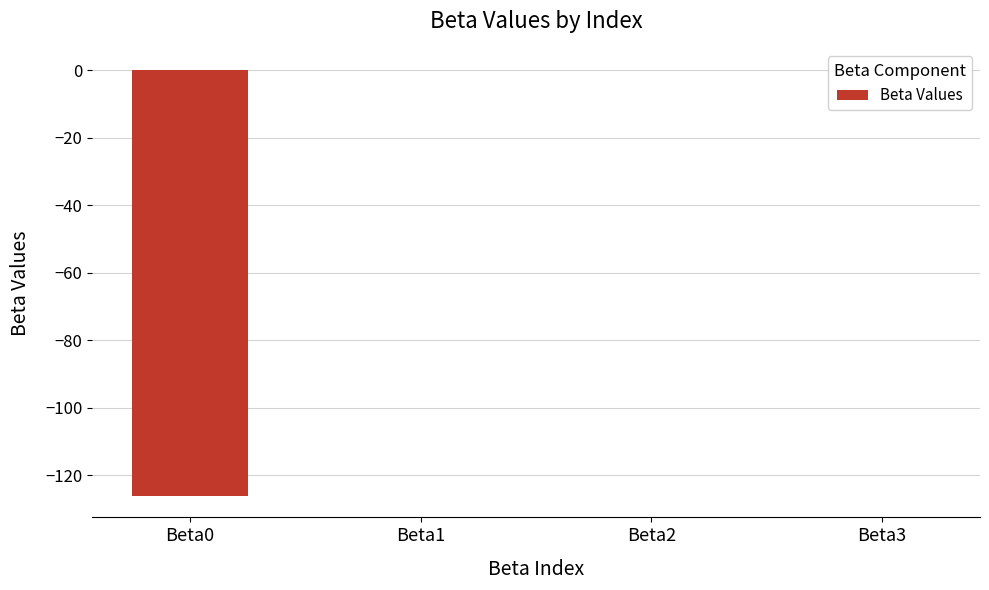

The value at Beta0 is -126.2. True or false?

True